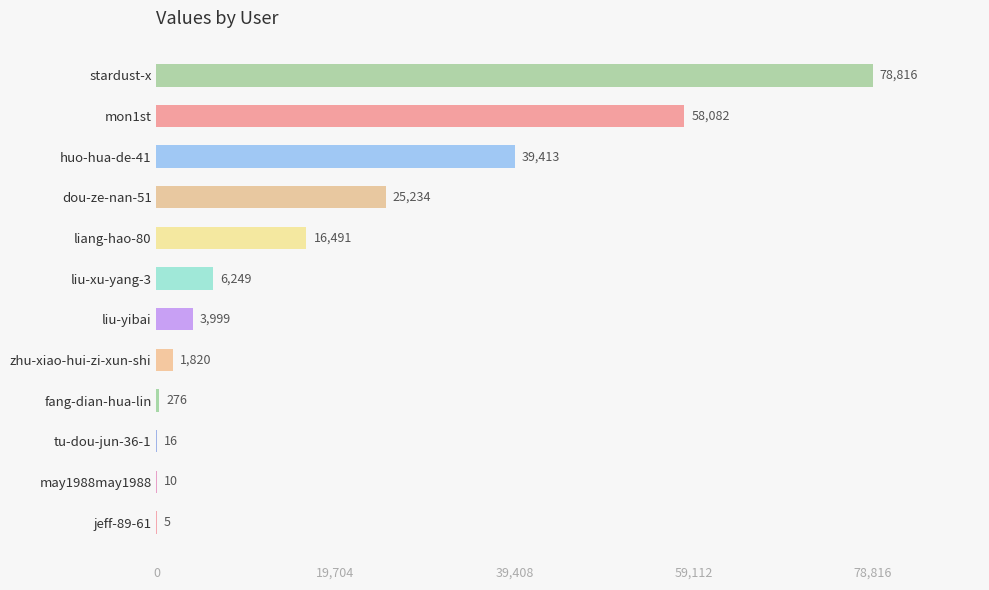

What is the sum of all values?

230411